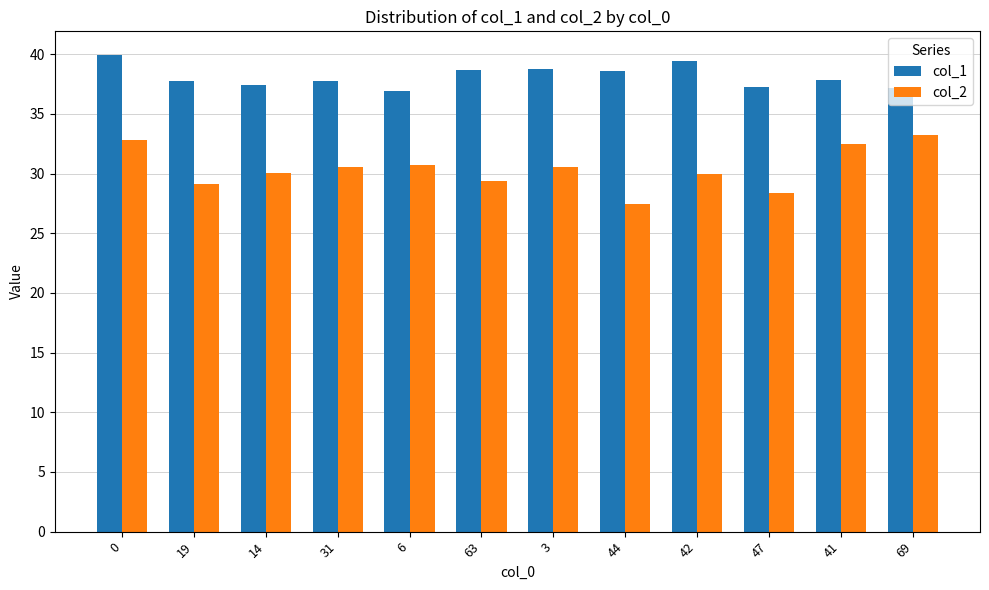

What is the maximum value shown in the chart?

39.9